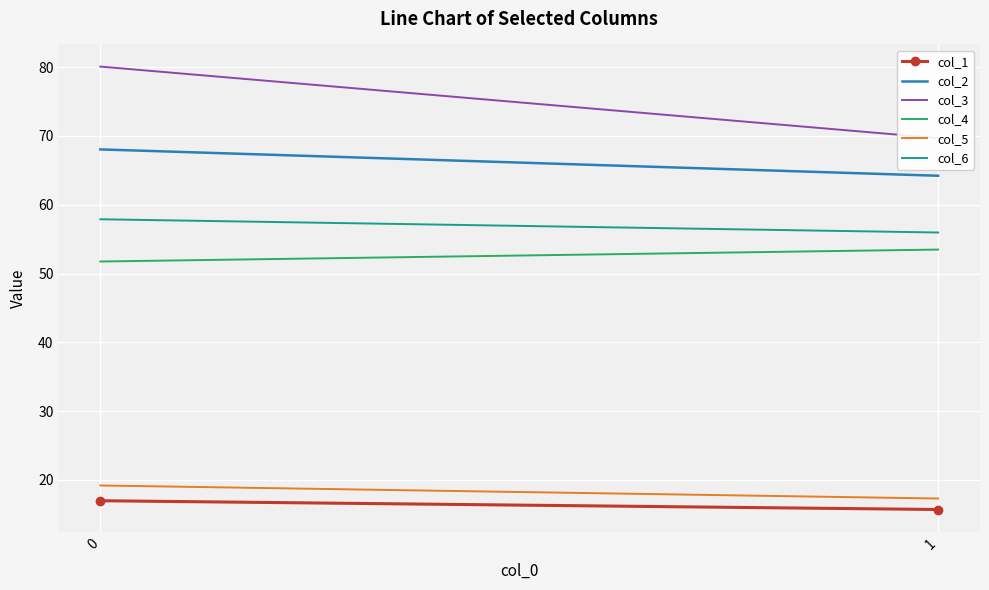

True or false: col_1 has a value of 29.6 at 0.

False